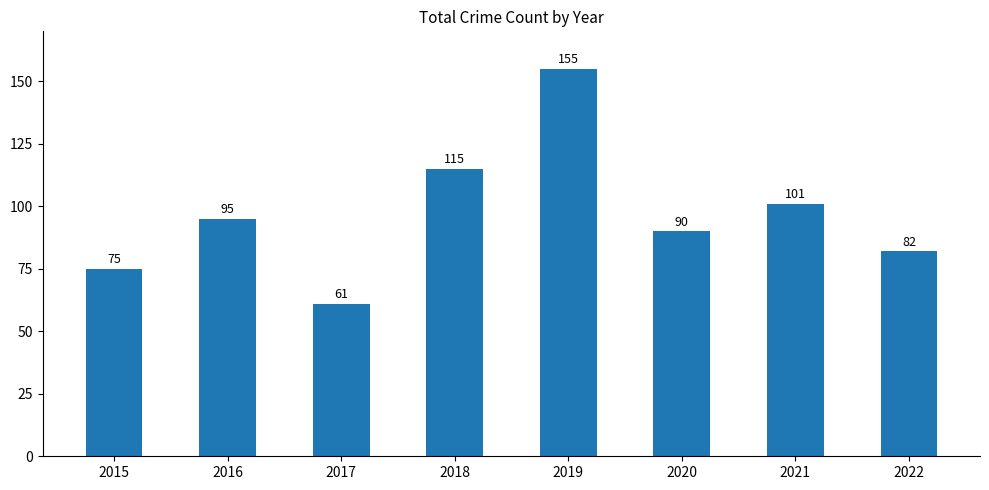

Reading right to left, extract all data points from this chart.

2022=82	2021=101	2020=90	2019=155	2018=115	2017=61	2016=95	2015=75